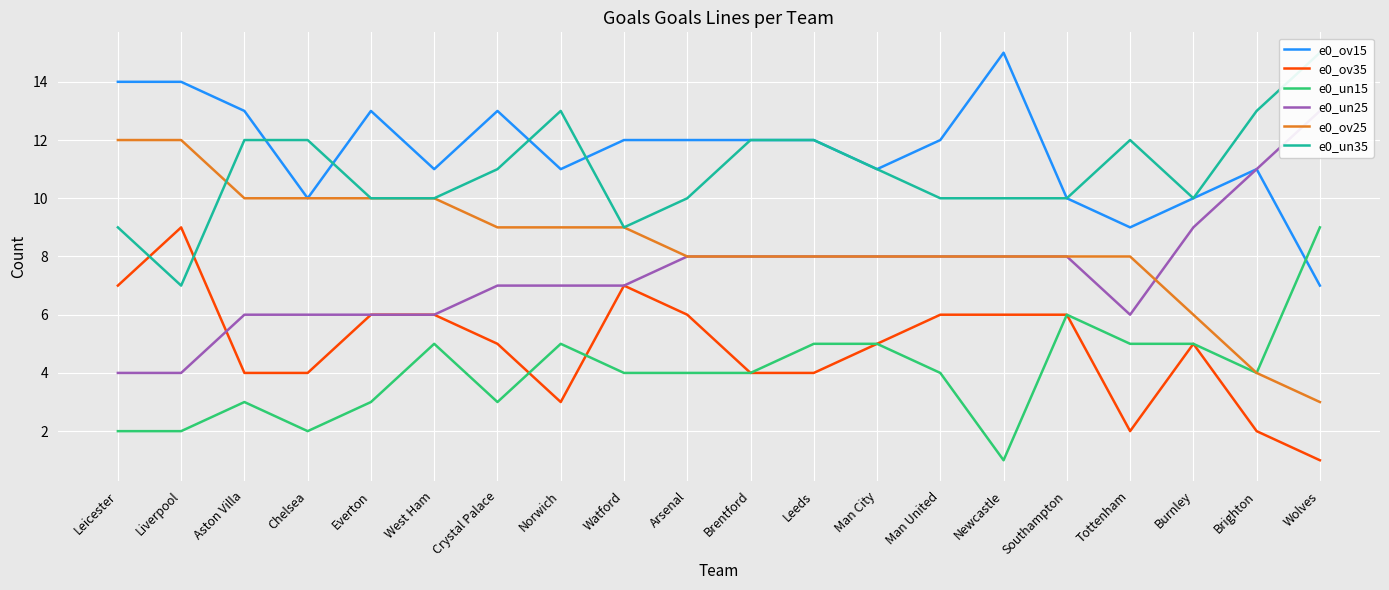

What is the sum of all e0_ov25 values?

168